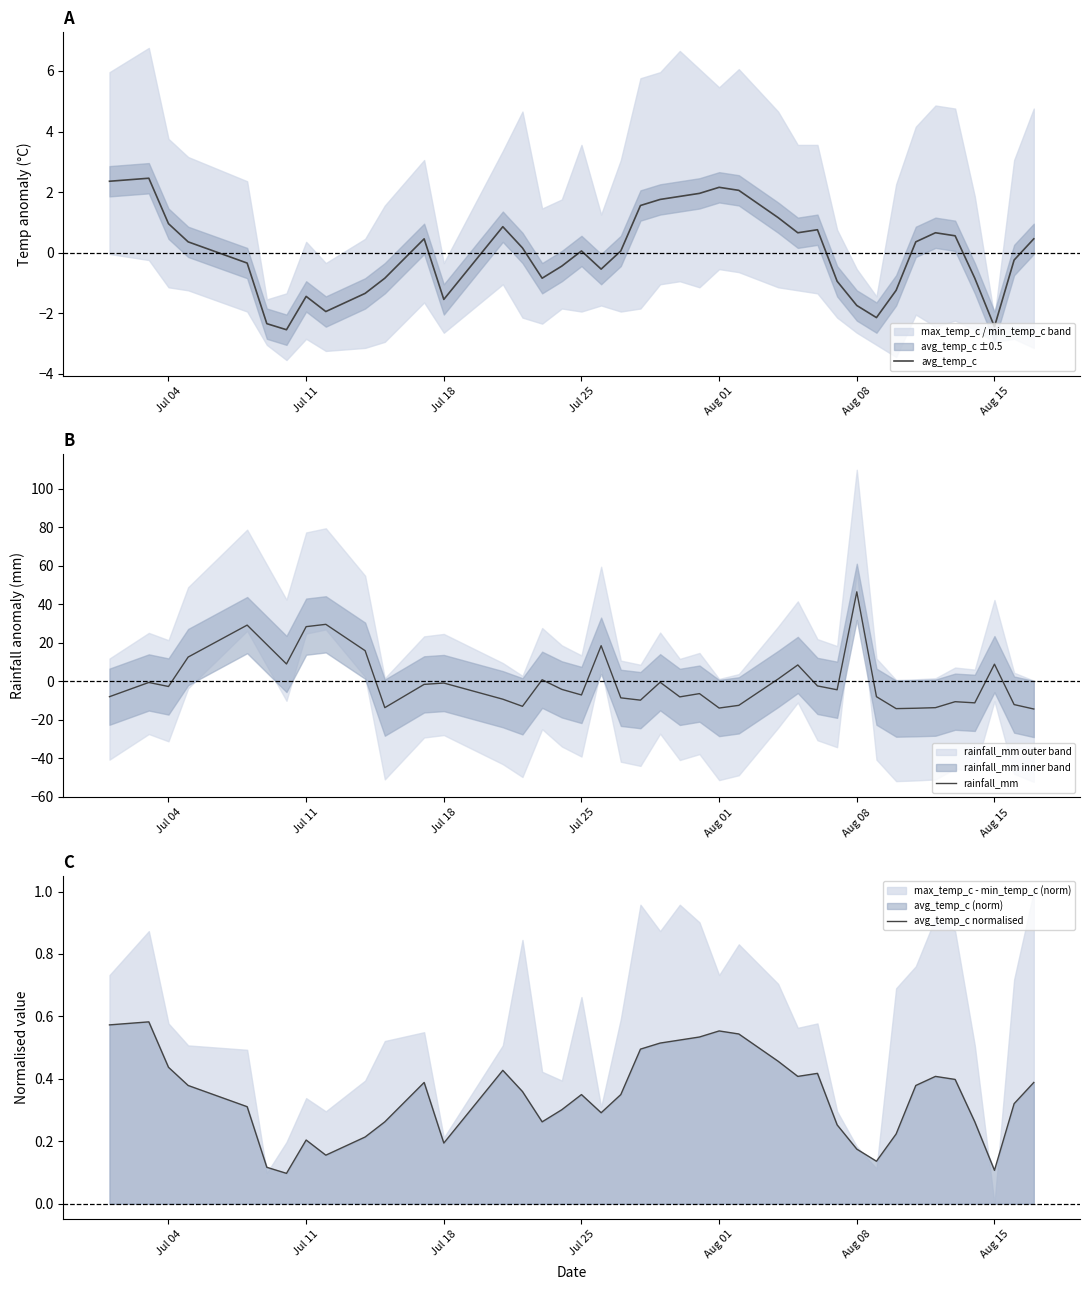

What is the highest value of the avg_temp_c series?

2.5